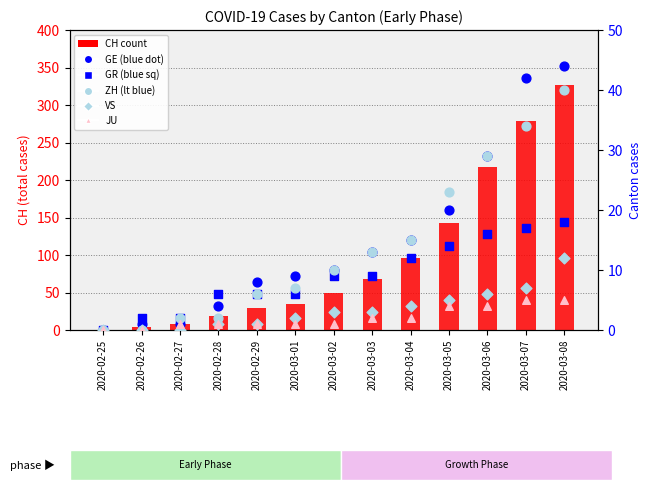

At which category is the sum across all series the highest?

2020-03-08